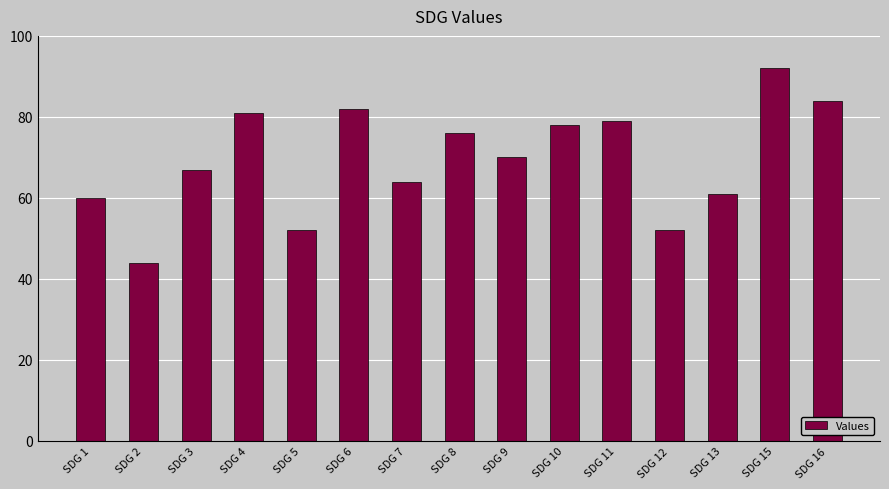

What is the average value?

69